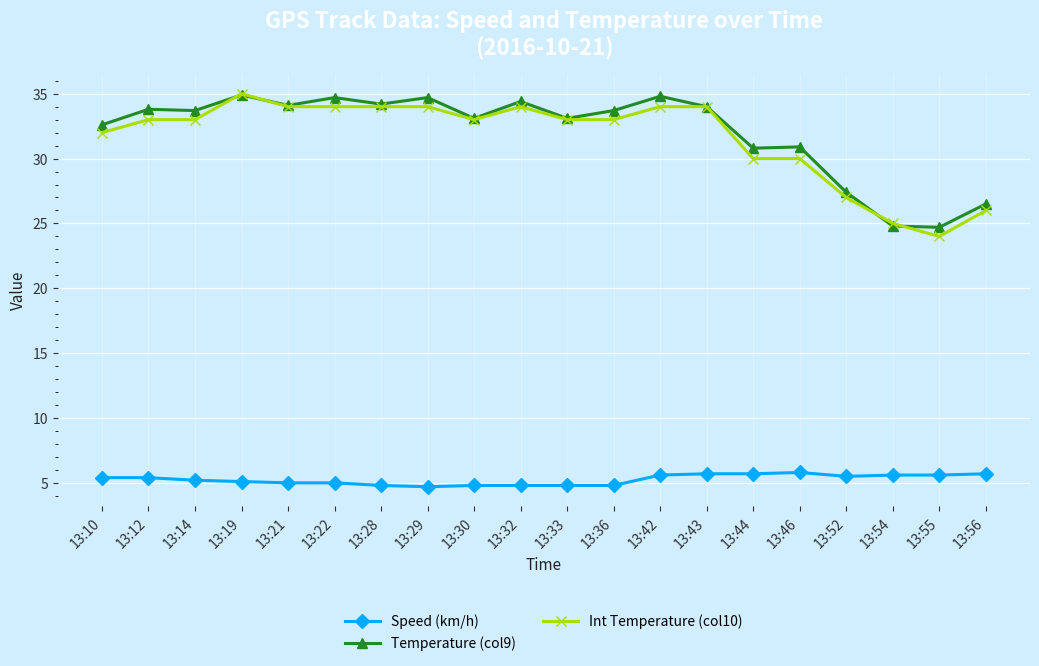

What is the value of the Speed (km/h) point at the 1st from the left?

5.4